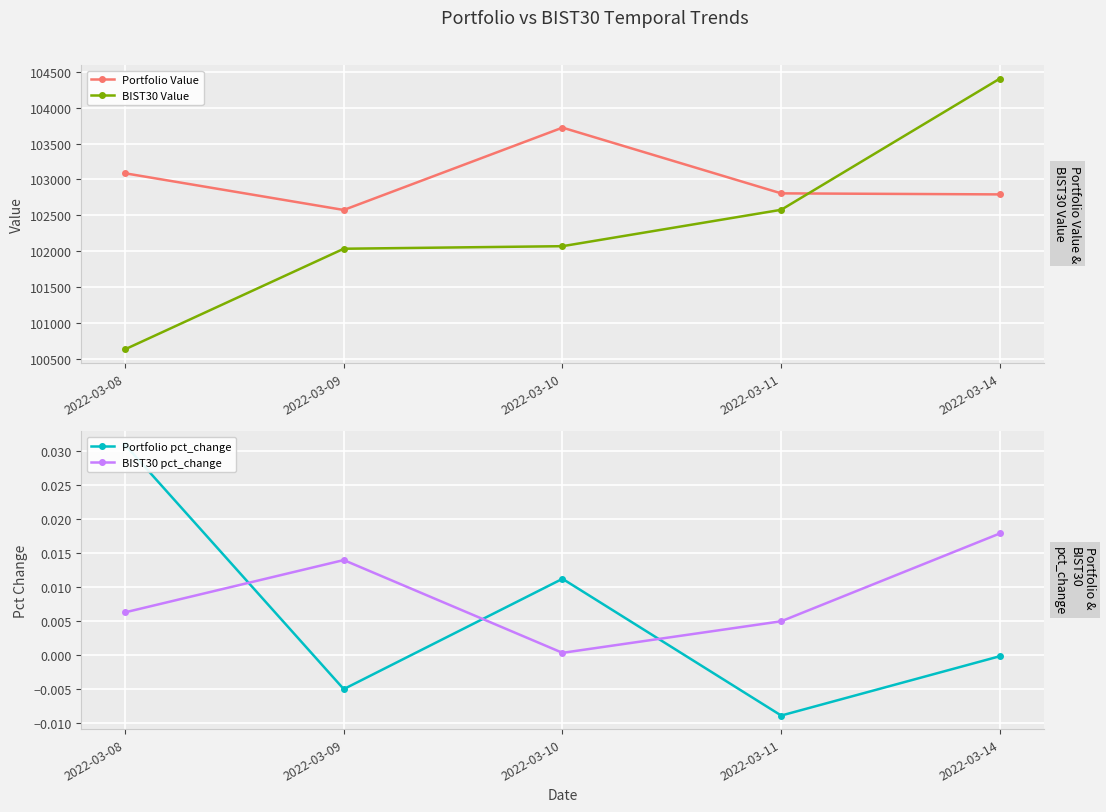

True or false: BIST30 pct_change has a value of 0.0 at 2022-03-08.

True